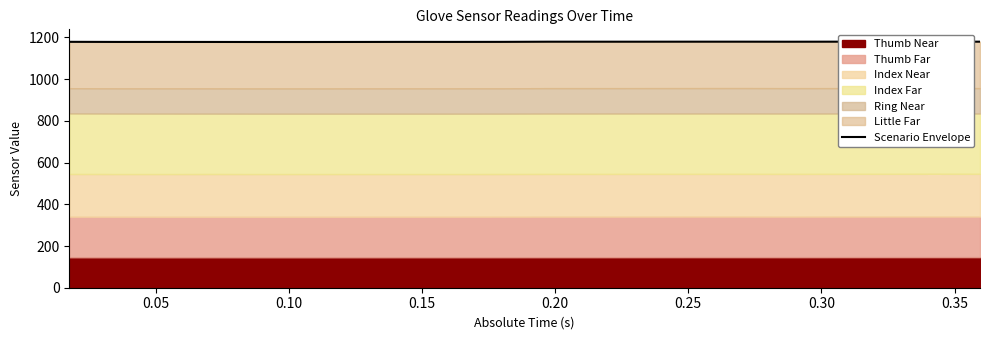

Which category has the lowest value across all series?

0.20